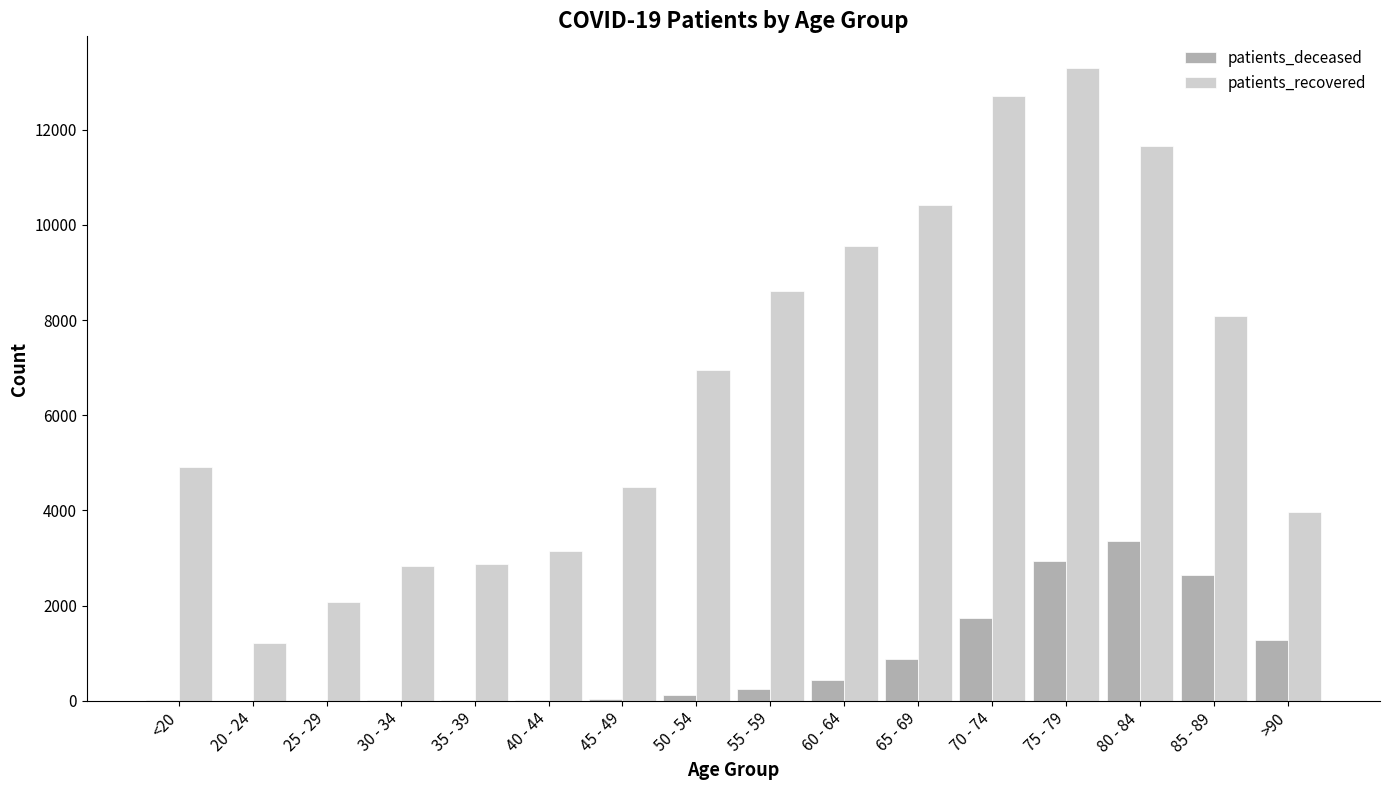

At which label is patients_recovered closest to 7257?

50 - 54